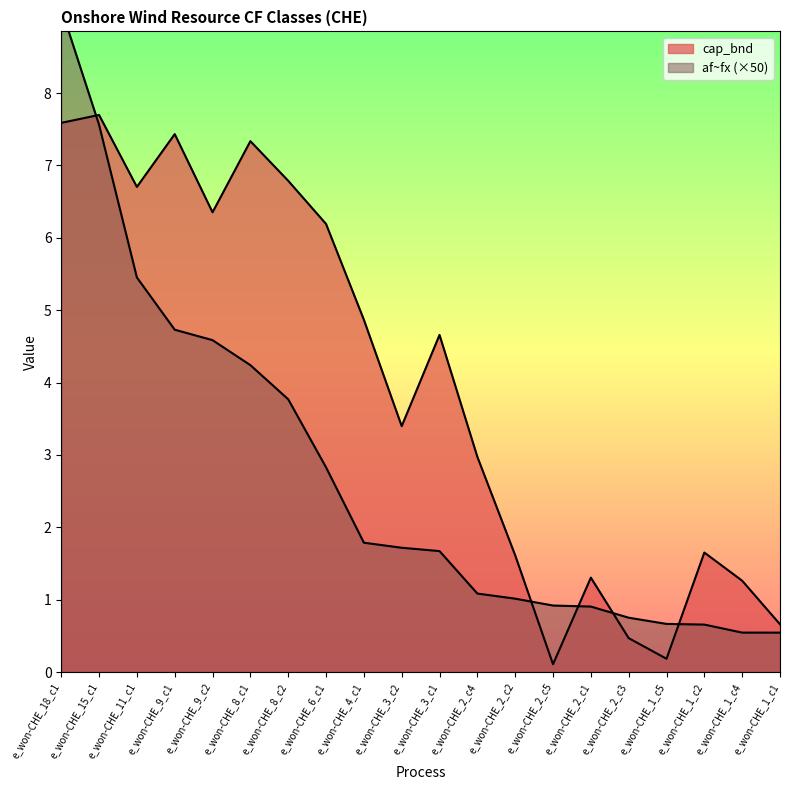

List the series in order of their overall mean, highest first.

cap_bnd, af~fx